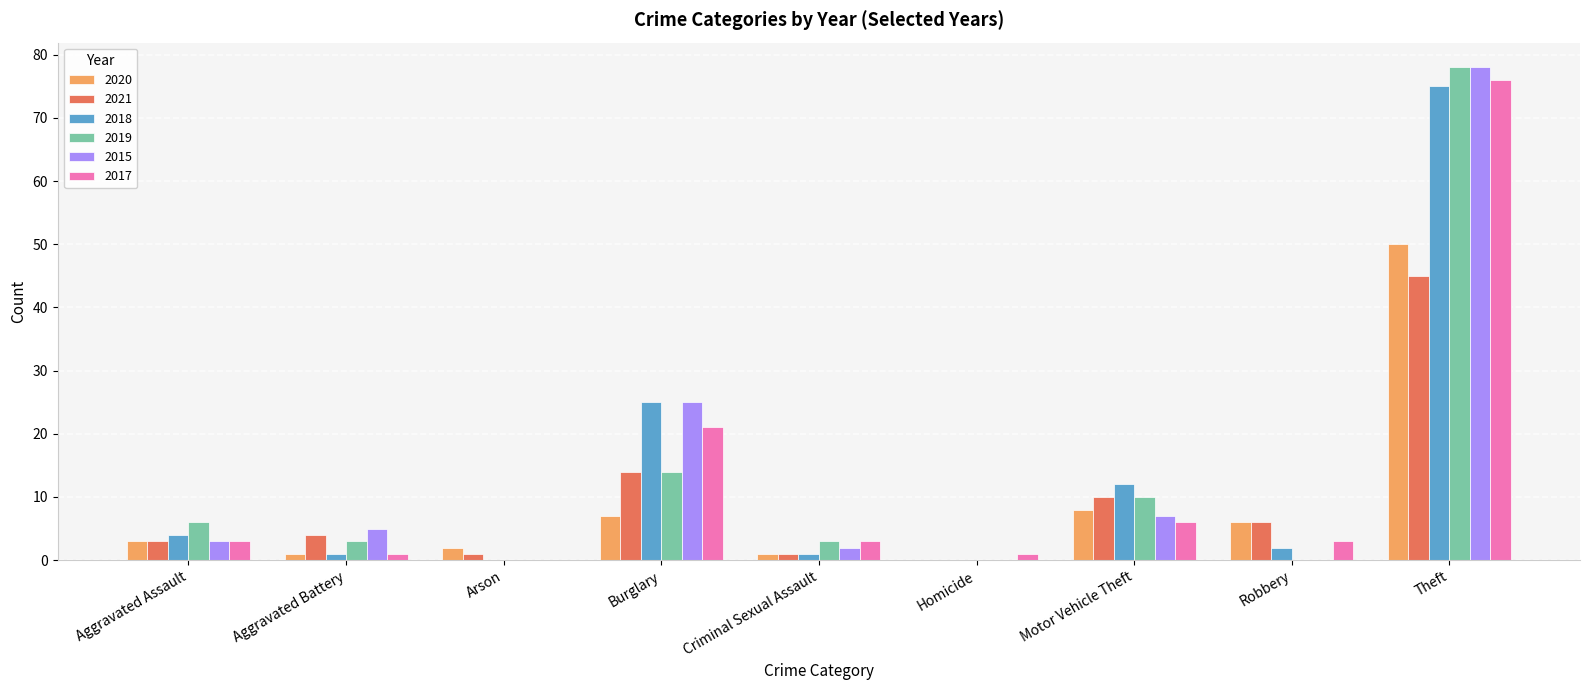

What is the maximum value for 2018?

75